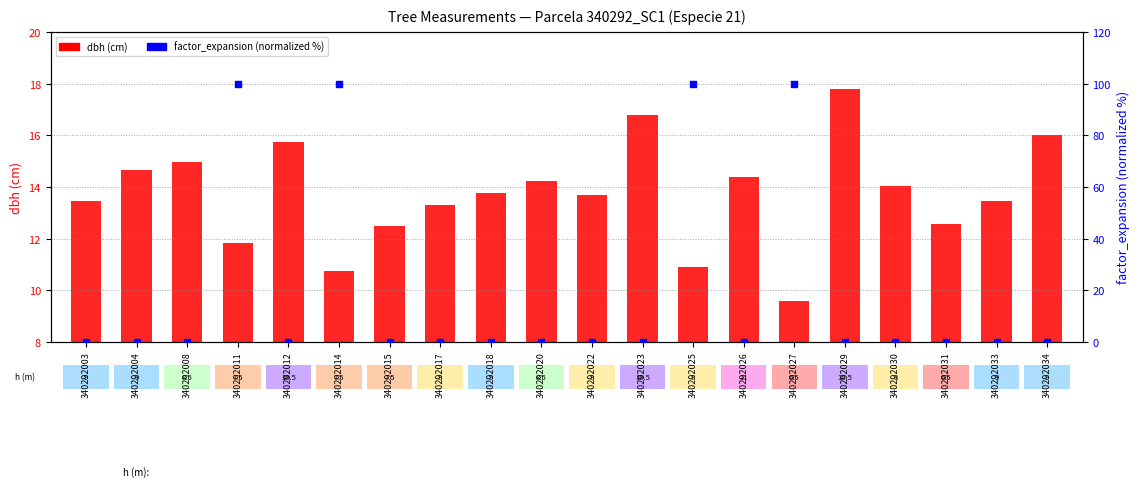

At how many categories does at least one series exceed 96?

4